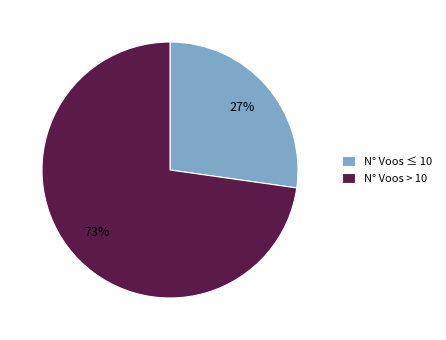

Is N° Voos > 10 the majority of the pie?

Yes